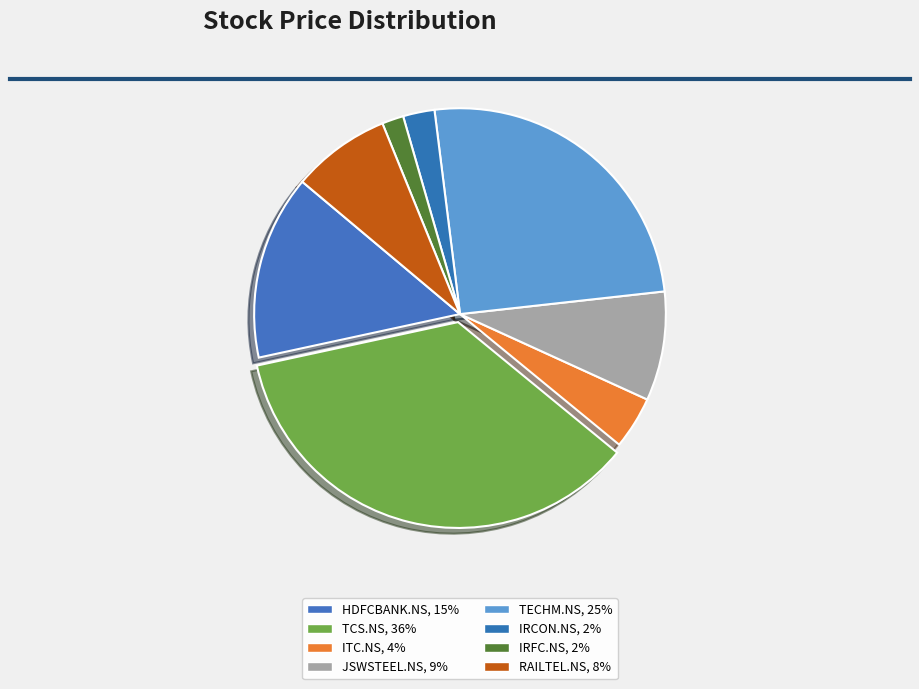

The JSWSTEEL.NS slice represents 9% of the pie. True or false?

True